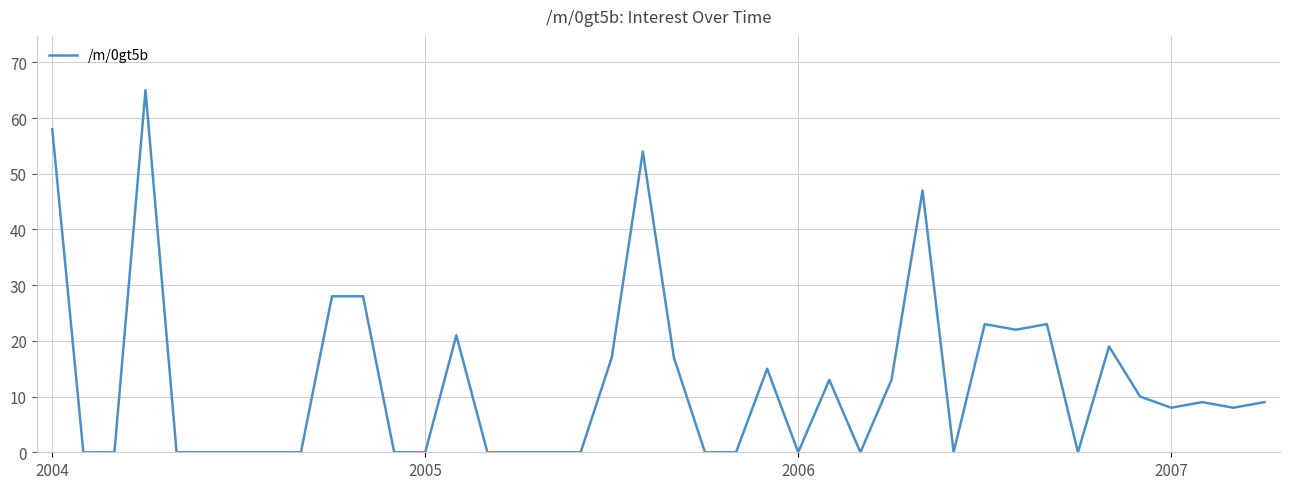

What is the maximum value shown in the chart?

65